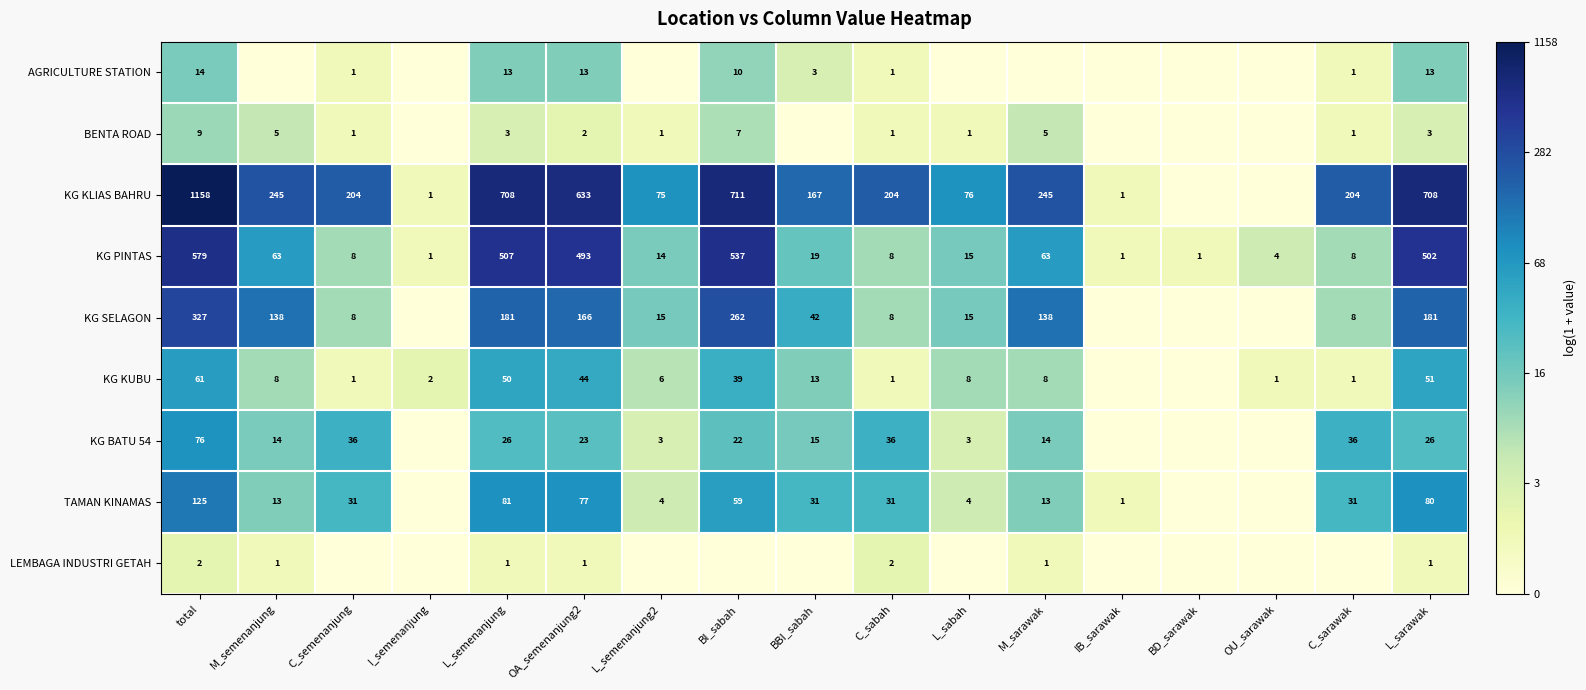

Rank the series at OA_semenanjung2 from lowest to highest value.

LEMBAGA INDUSTRI GETAH, BENTA ROAD, AGRICULTURE STATION, KG BATU 54, KG KUBU, TAMAN KINAMAS, KG SELAGON, KG PINTAS, KG KLIAS BAHRU